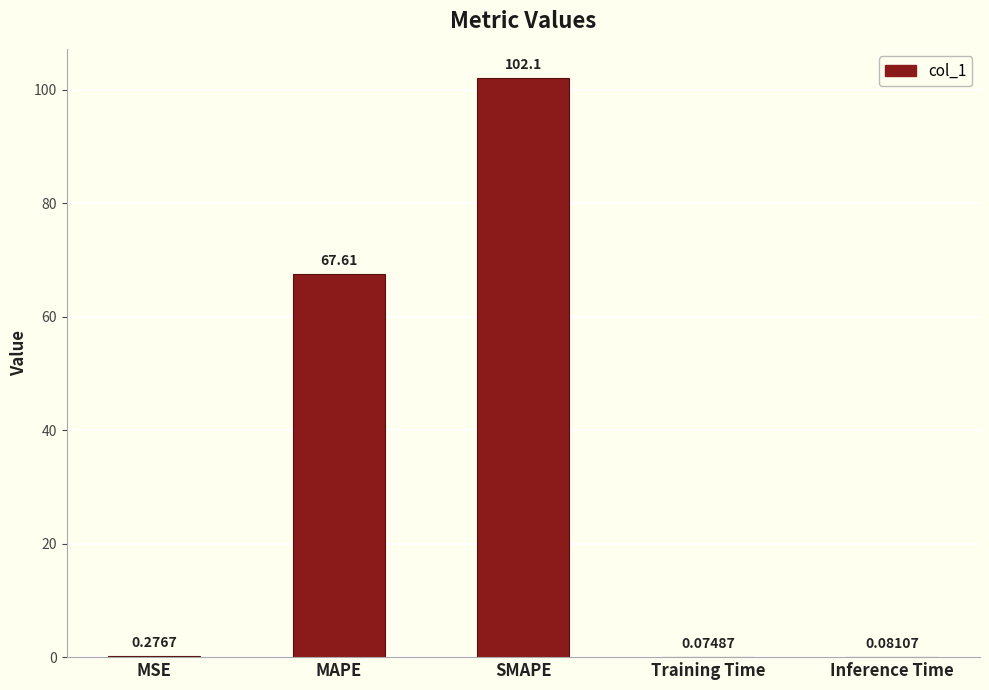

At which label is the value closest to 51?

MAPE